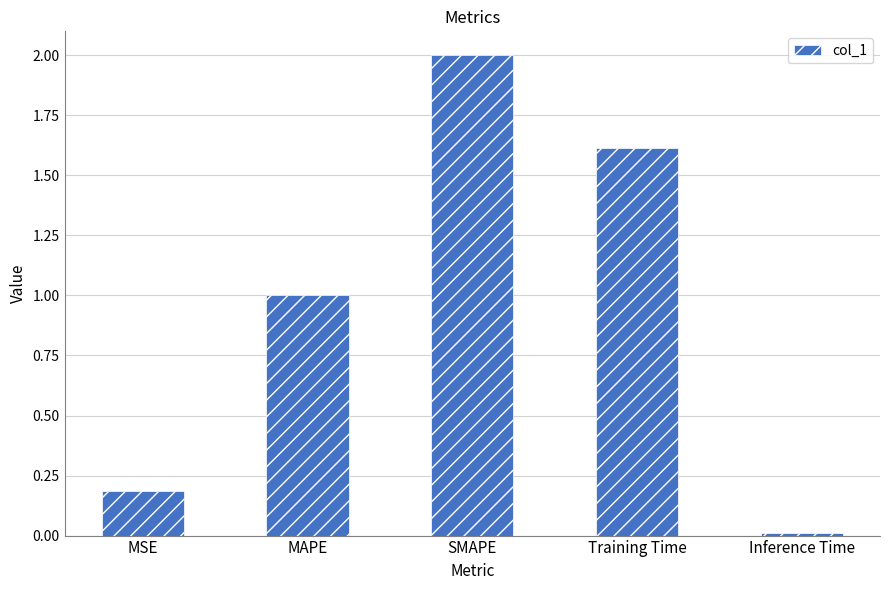

Which category has the lowest value across all series?

Inference Time